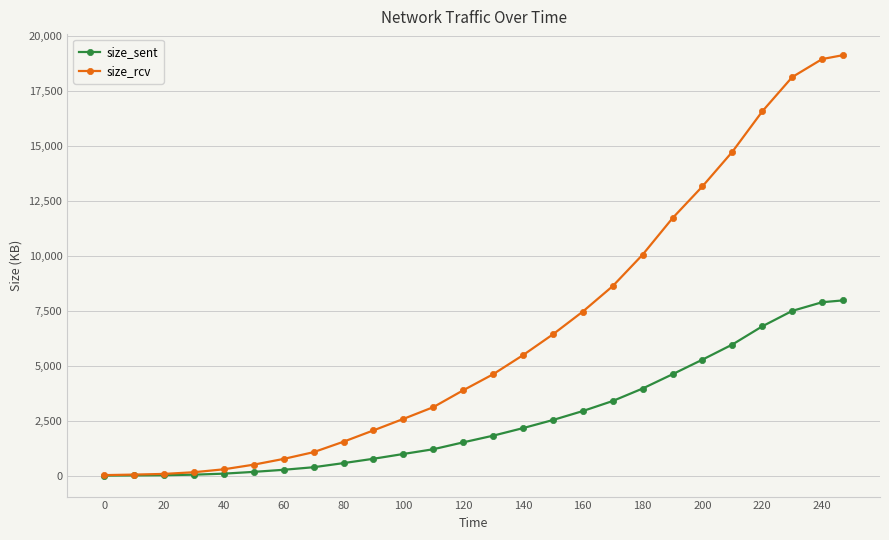

Which series has the largest range (max minus min)?

size_rcv